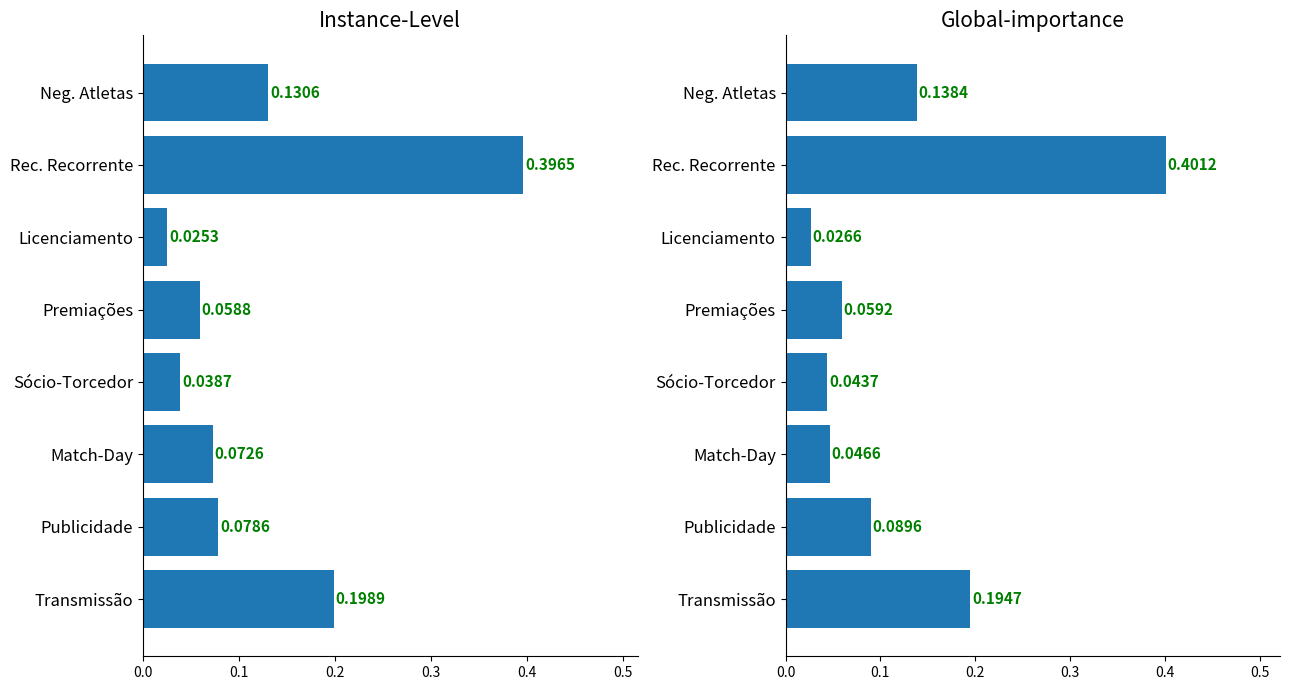

How many groups of bars are there?

8